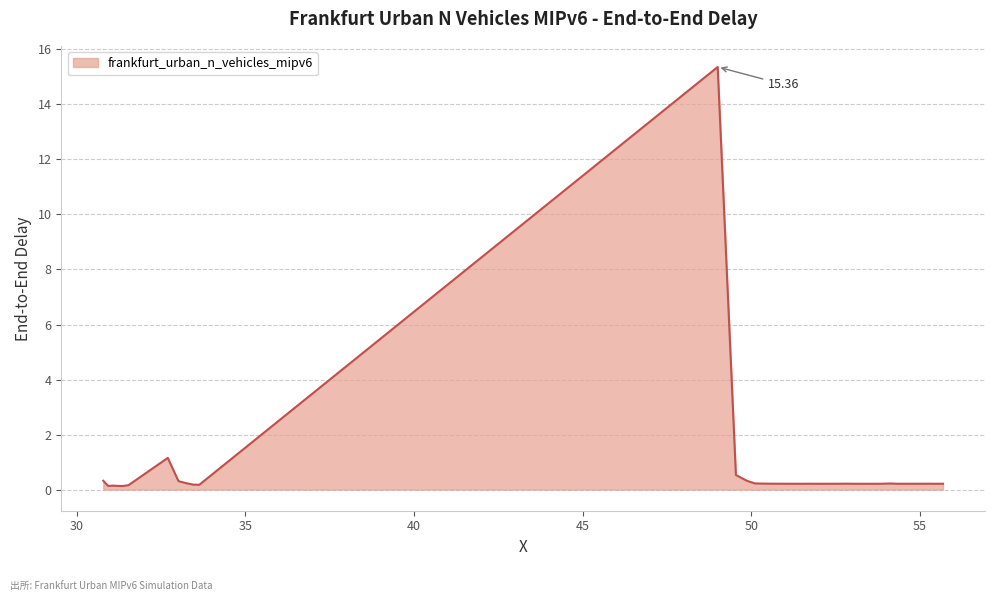

What is the difference between the maximum and minimum values?

15.2